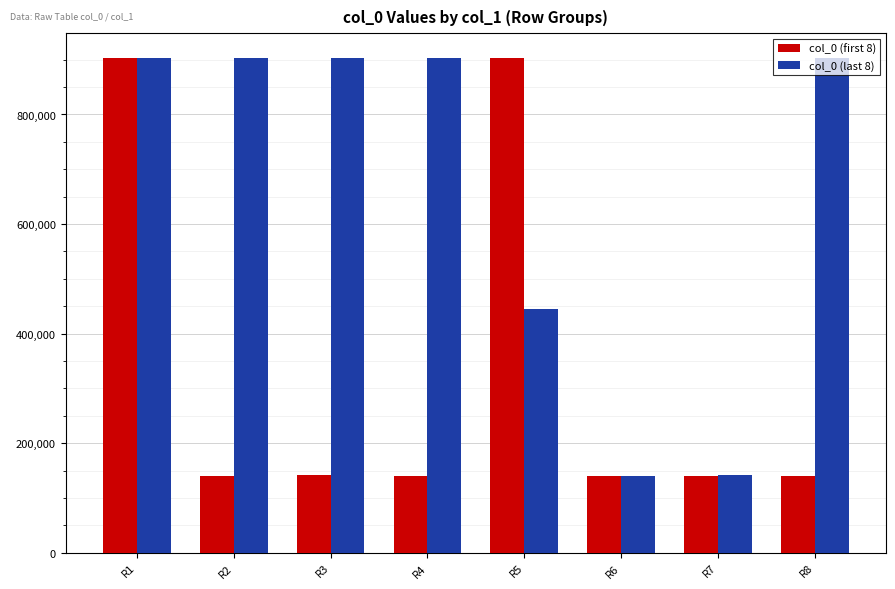

What is the difference between the highest and lowest values at R6?

9